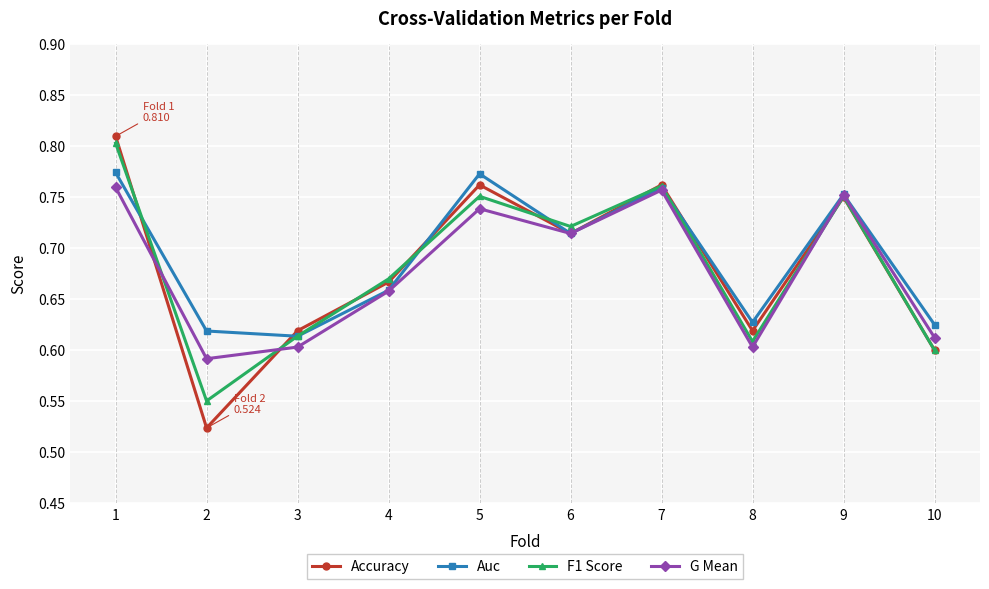

What is the total value across all series at 6?

2.9